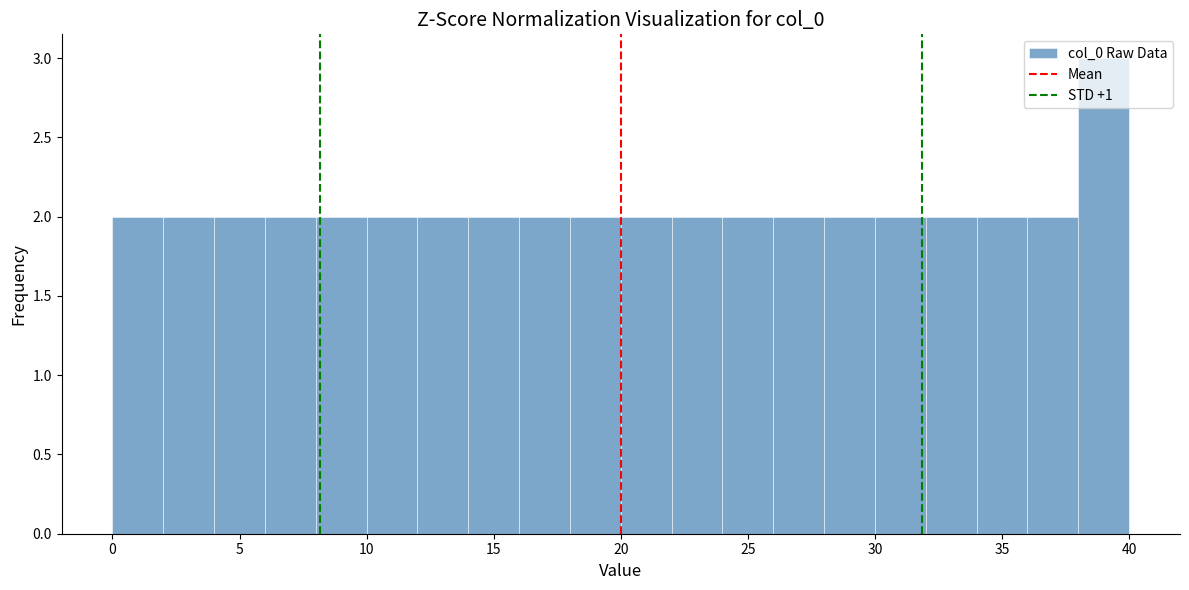

Reading left to right, transcribe this chart: for each bar, give the range it covers on the x-axis and its height. The values are not printed on the chart, so give them approximately, as read against the axis.

0 to 2: 2
2 to 4: 2
4 to 6: 2
6 to 8: 2
8 to 10: 2
10 to 12: 2
12 to 14: 2
14 to 16: 2
16 to 18: 2
18 to 20: 2
20 to 22: 2
22 to 24: 2
24 to 26: 2
26 to 28: 2
28 to 30: 2
30 to 32: 2
32 to 34: 2
34 to 36: 2
36 to 38: 2
38 to 40: 3